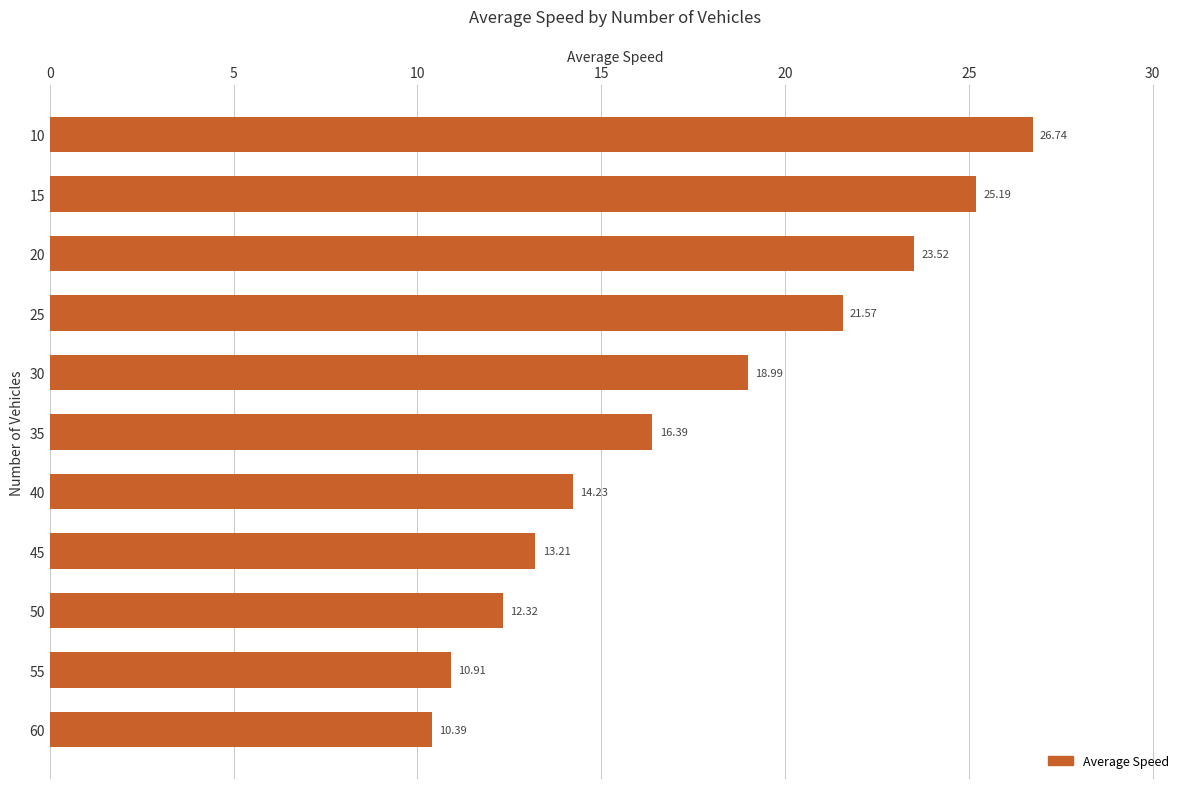

List the labels in order of value, largest first.

10, 15, 20, 25, 30, 35, 40, 45, 50, 55, 60